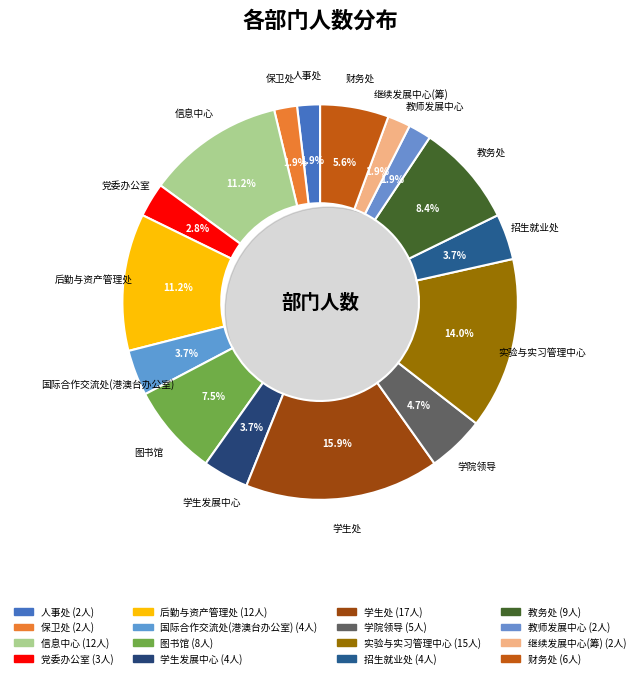

The 后勤与资产管理处 slice represents 2% of the pie. True or false?

False